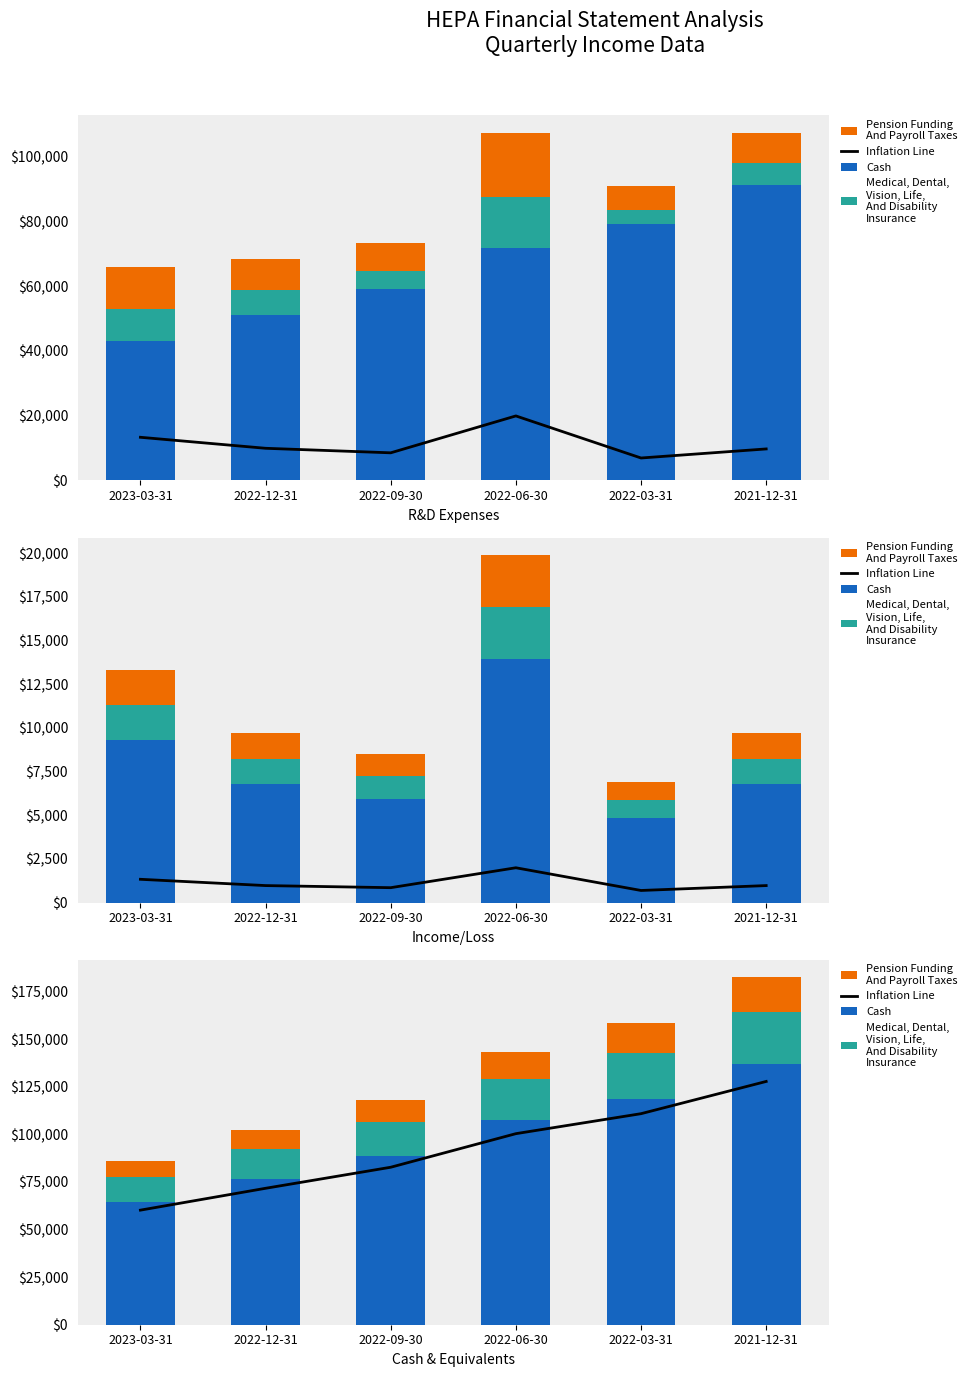

At which category does the chart reach its minimum across all series?

2023-03-31